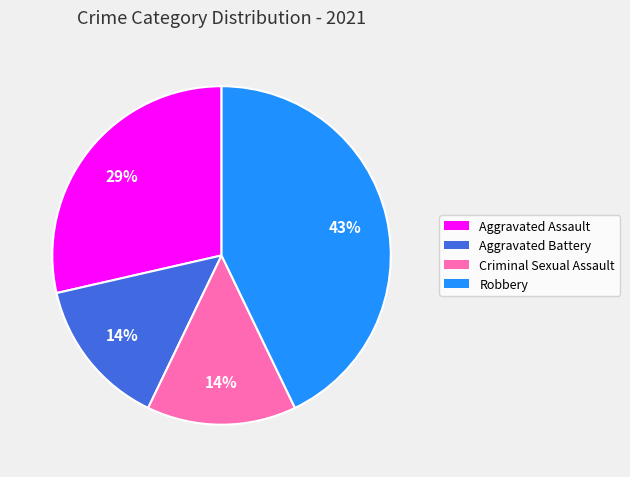

What percentage is the Aggravated Battery slice, to the nearest percent?

14%